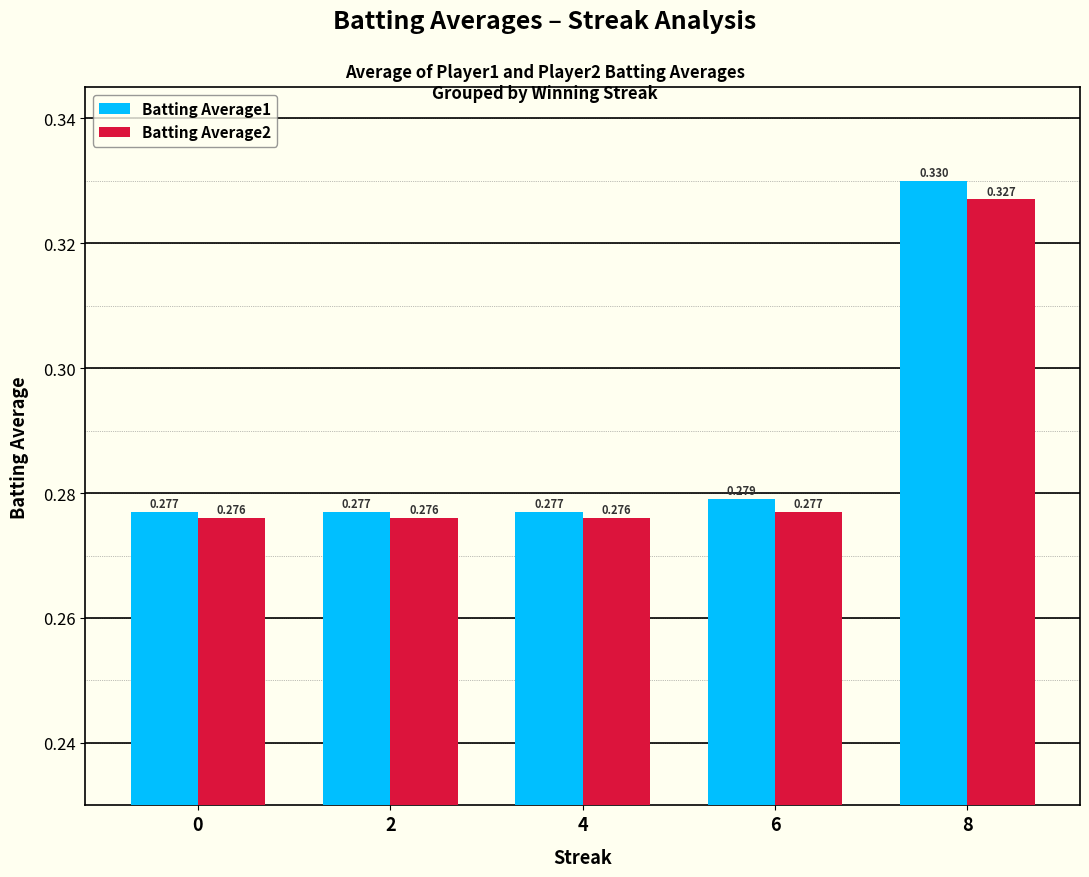

Is the value of Batting Average2 at 0 greater than the value of Batting Average1 at 8?

No